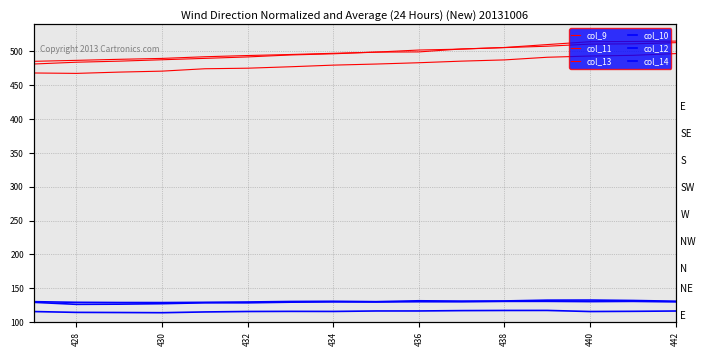

True or false: col_13 and col_11 intersect in this chart.

False